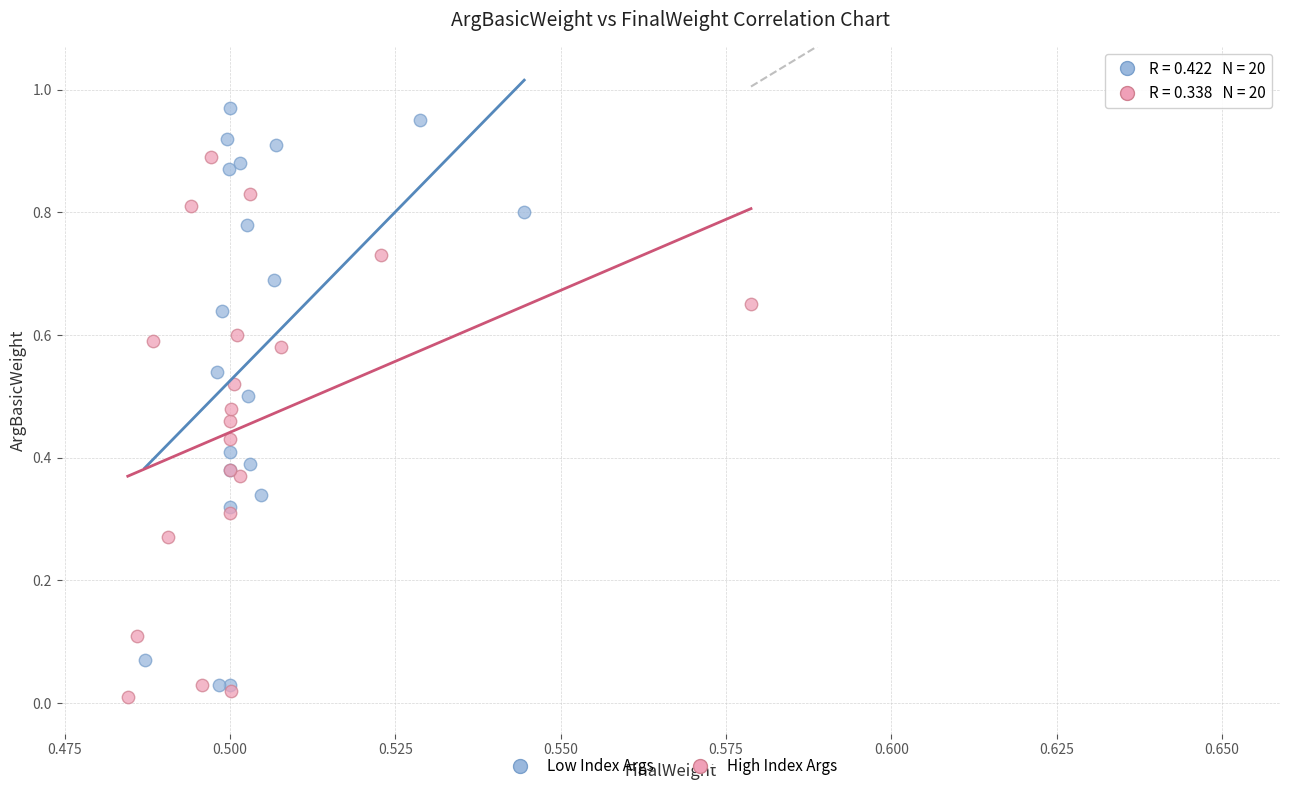

Which series contains the highest Y value?

Low Index Args